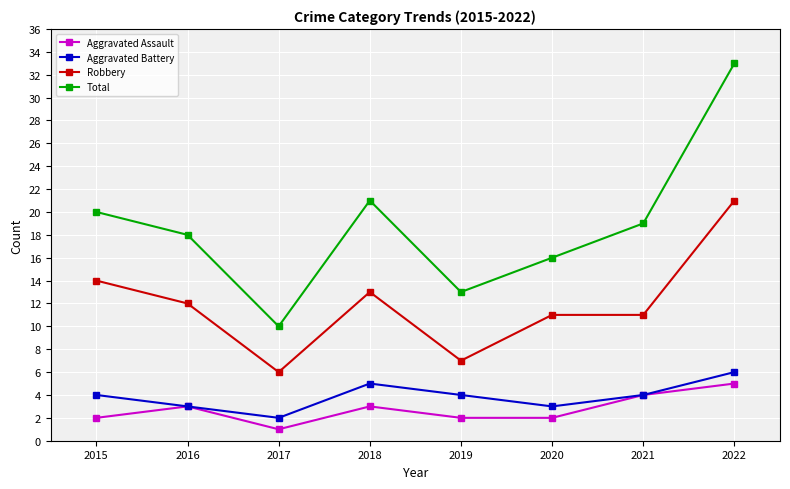

How many data points does each series have?

8